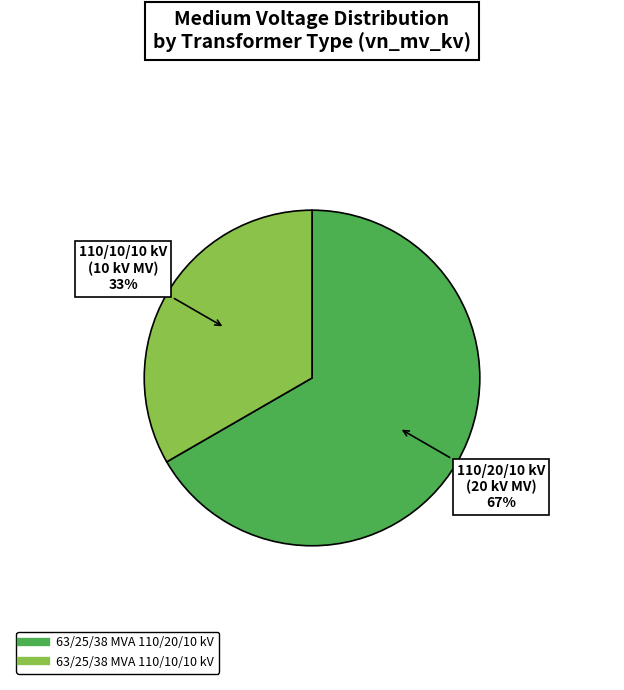

Combined, do 63/25/38 MVA 110/10/10 kV and 63/25/38 MVA 110/20/10 kV account for over 50%?

Yes